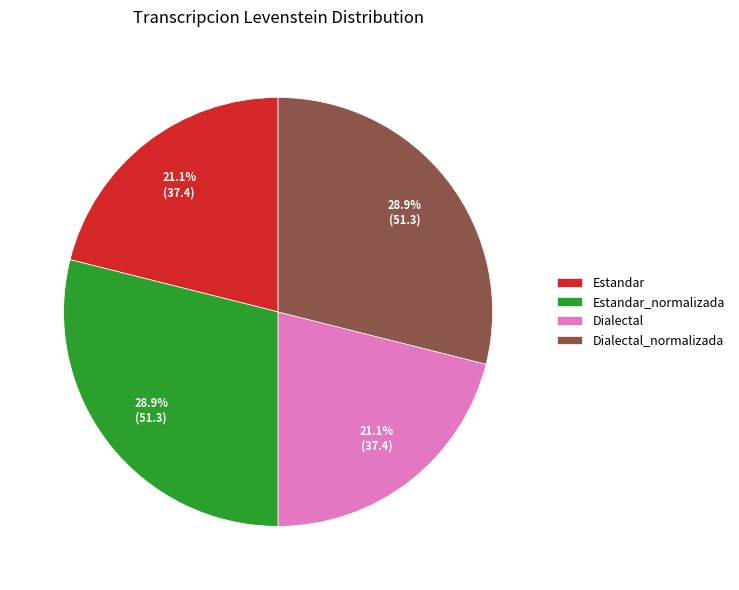

To the nearest percent, what is the average slice percentage?

25%